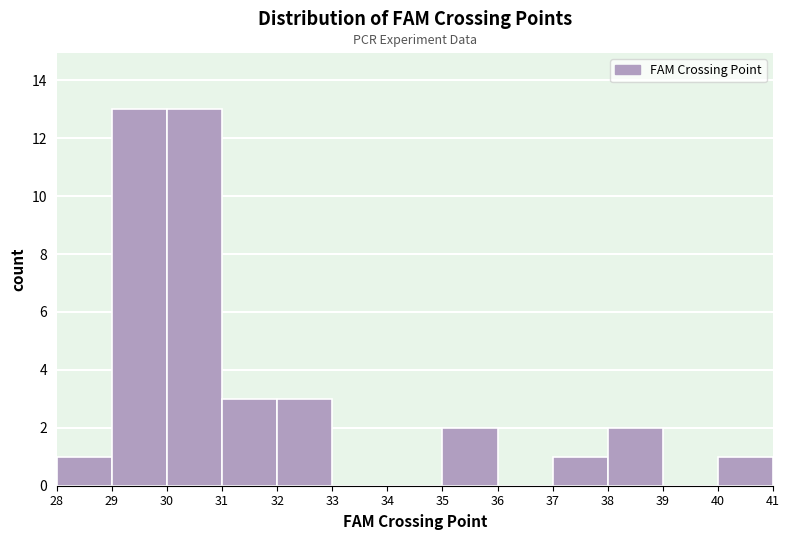

Reading left to right, transcribe this chart: for each bar, give the range it covers on the x-axis and its height. The values are not printed on the chart, so give them approximately, as read against the axis.

28 to 29: 1
29 to 30: 13
30 to 31: 13
31 to 32: 3
32 to 33: 3
33 to 34: 0
34 to 35: 0
35 to 36: 2
36 to 37: 0
37 to 38: 1
38 to 39: 2
39 to 40: 0
40 to 41: 1